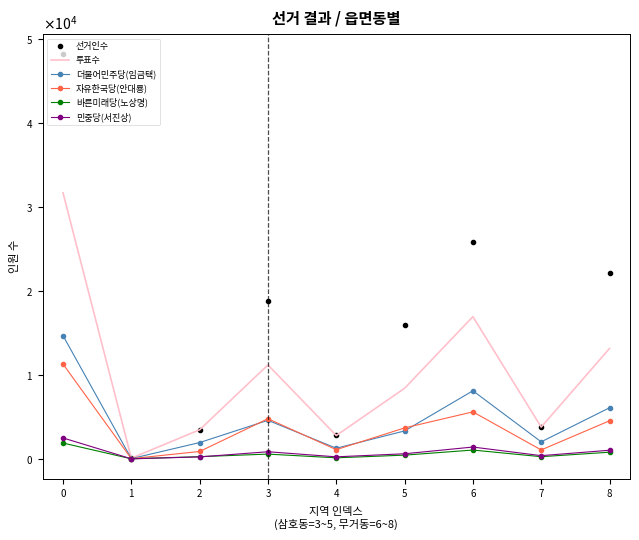

What are all the series names shown in the legend?

선거인수, 투표수, 더불어민주당(임금택), 자유한국당(안대룡), 바른미래당(노상명), 민중당(서진상)